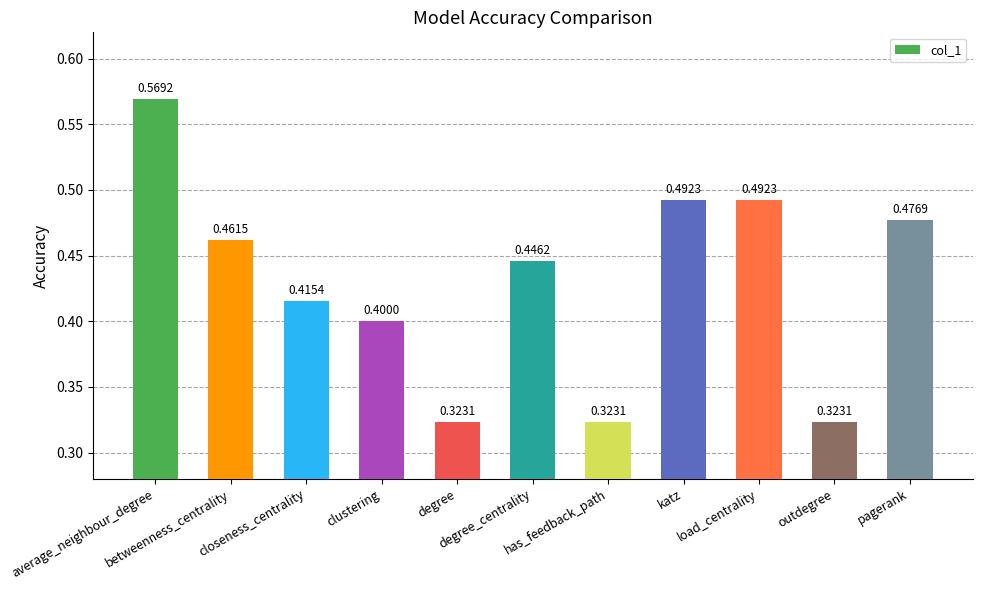

What is the average value?

0.4